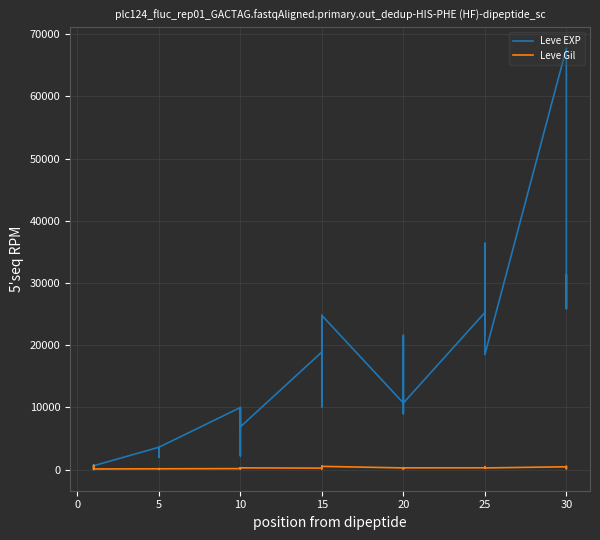

The value of Leve EXP at 25 is 37783. True or false?

False